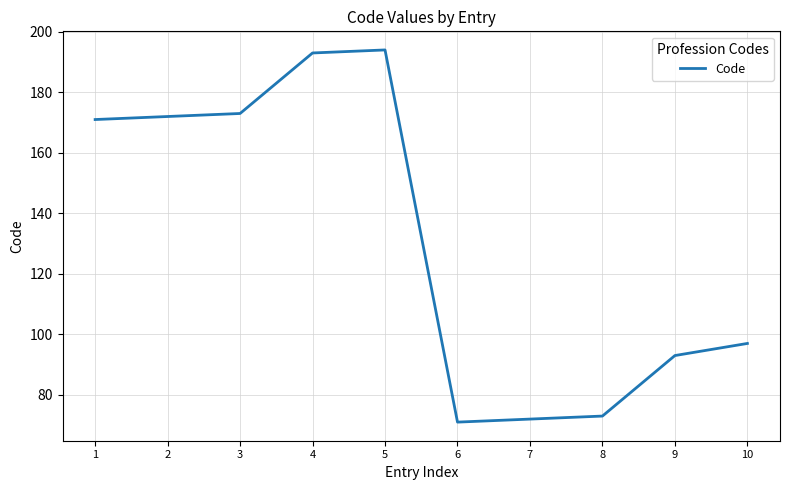

What is the greatest value displayed?

194